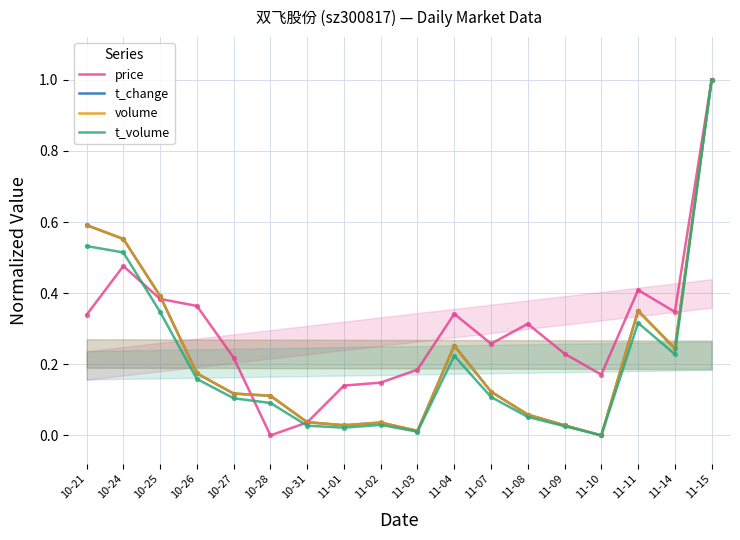

At how many categories does at least one series exceed 0?

18